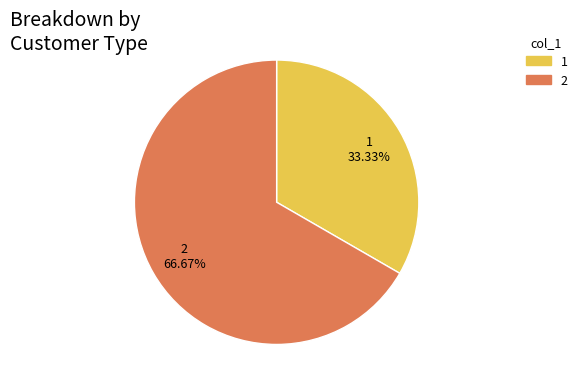

Is there a majority slice in this chart?

Yes